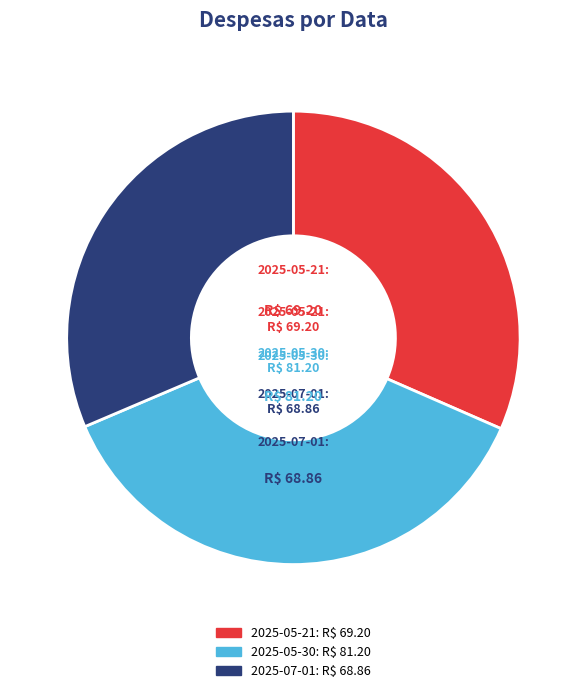

Combined, do 2025-05-21 and 2025-07-01 account for over 50%?

Yes